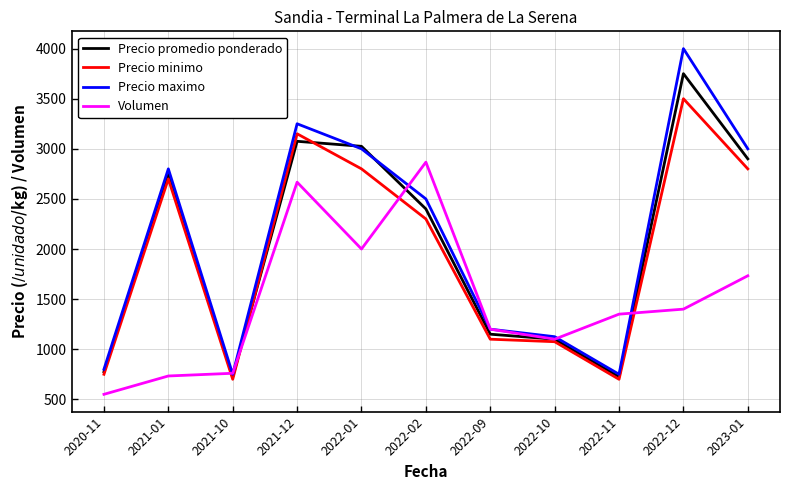

Between 2021-01 and 2021-10, which series saw the biggest shift?

Precio maximo